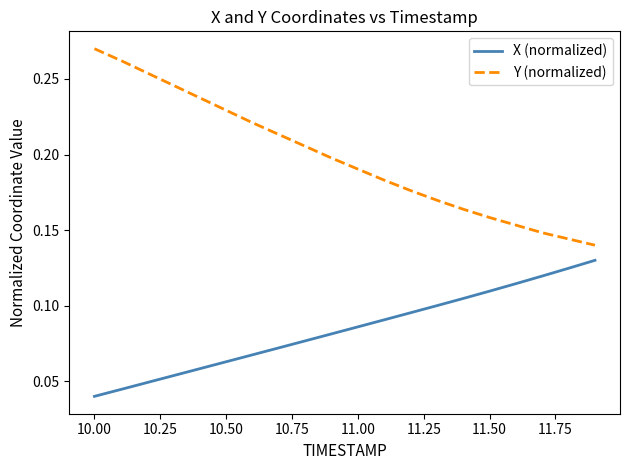

True or false: X (normalized) and Y (normalized) intersect in this chart.

False